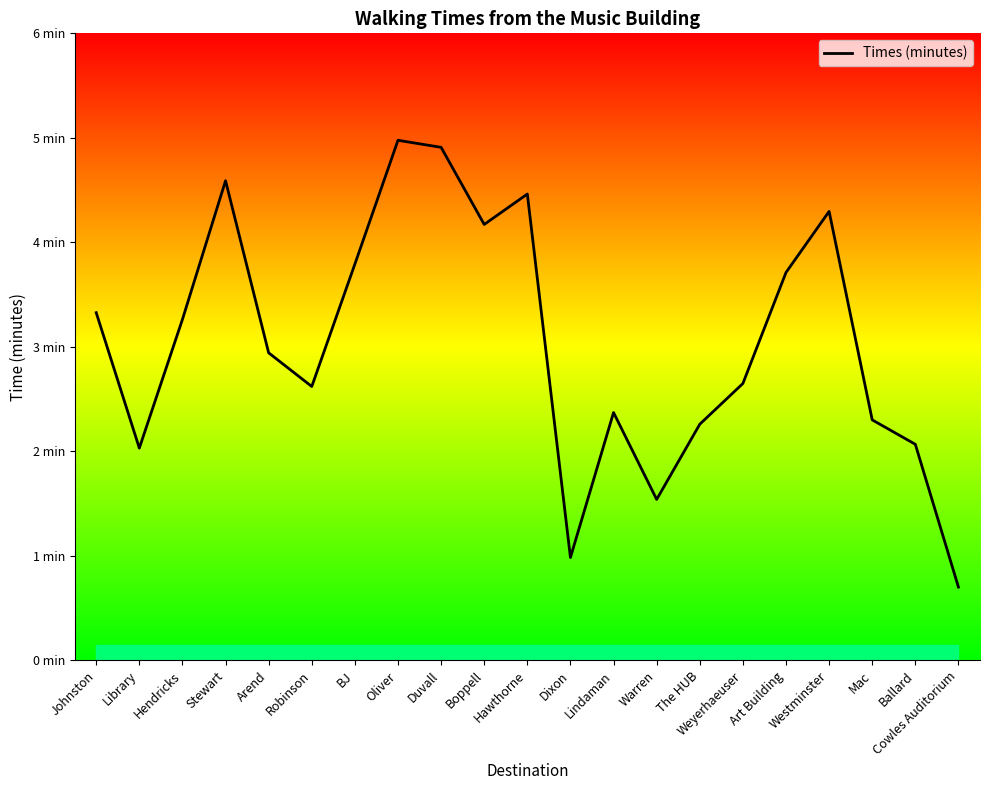

What is the change in value from Johnston to Lindaman?

-1.0